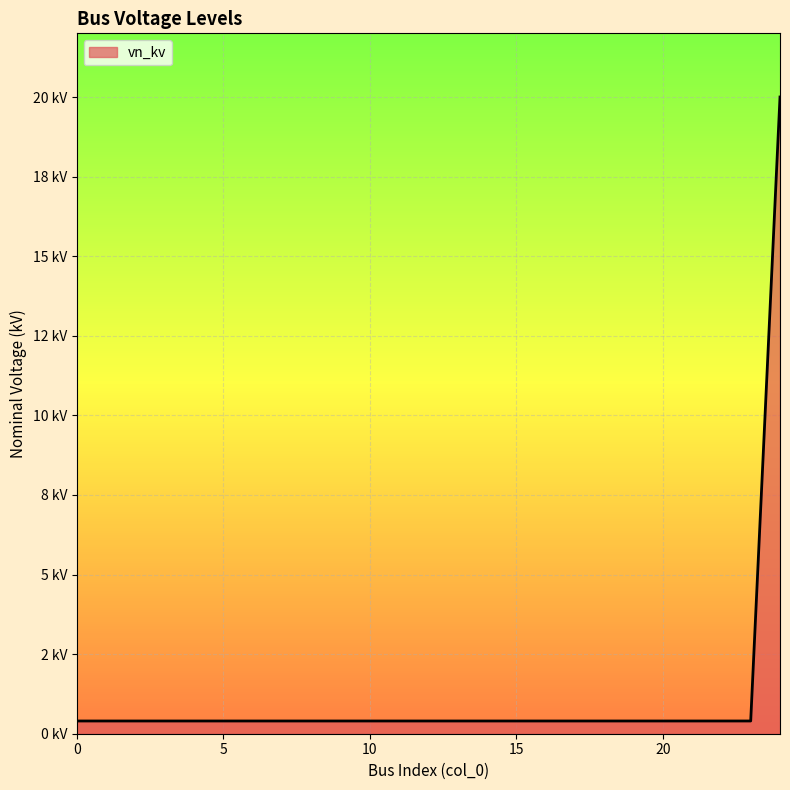

Does the chart have visible grid lines?

Yes